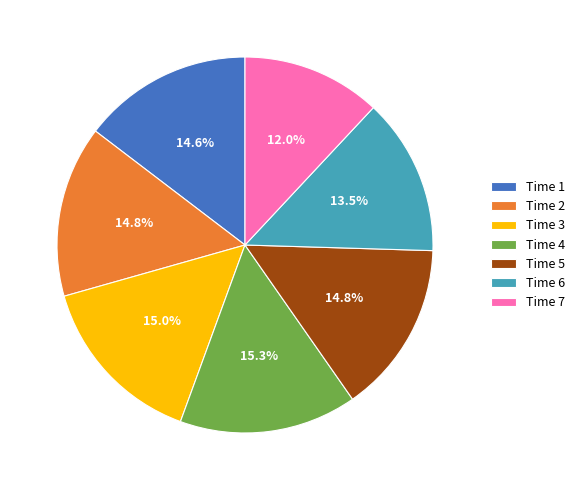

To the nearest percent, what is the difference between the largest and smallest slice percentages?

3%